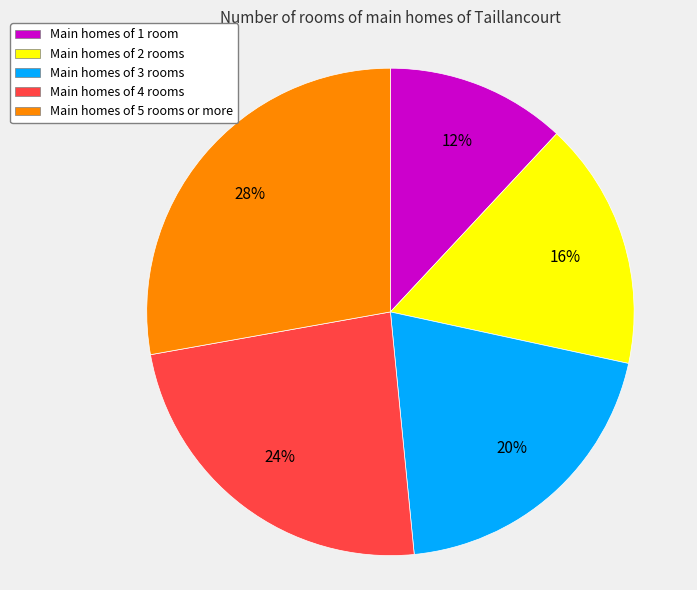

To the nearest percent, what is the average slice percentage?

20%